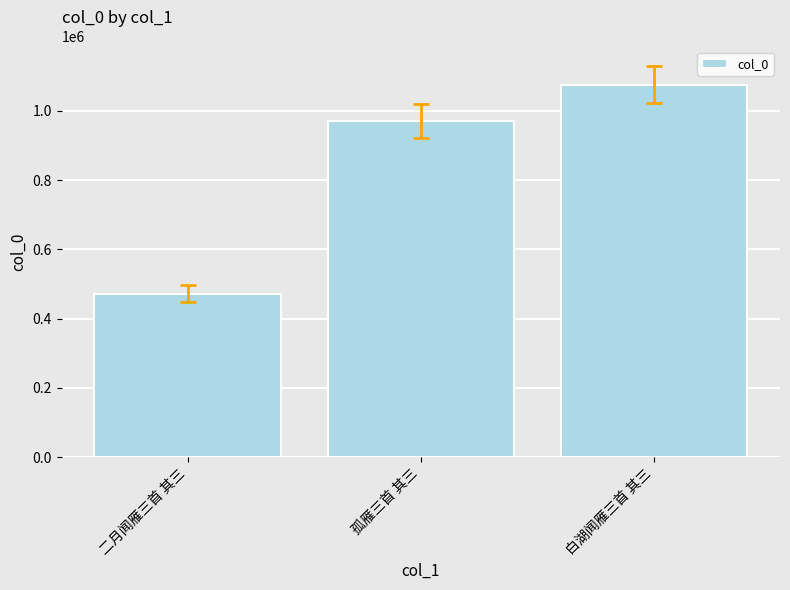

What position from the left is 白湖闻雁三首 其三?

3